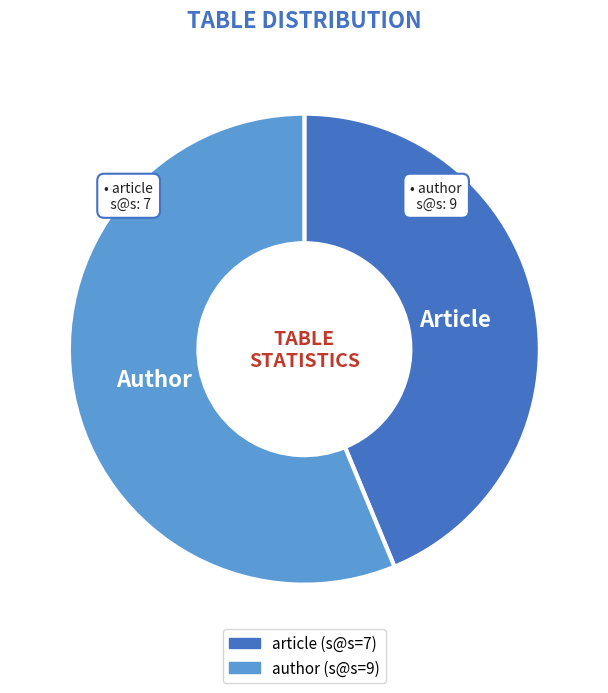

Do article and author together represent more than half of the pie?

Yes